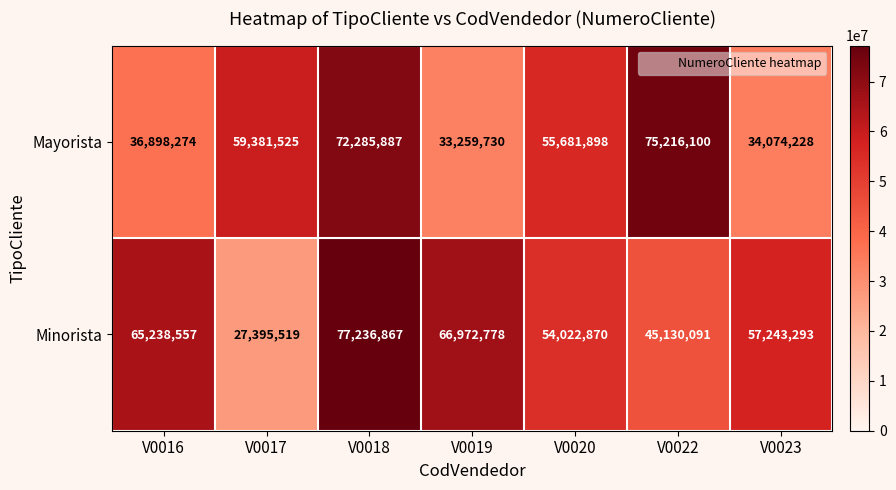

What is the sum of the Minorista values at V0019 and V0023?

124216071